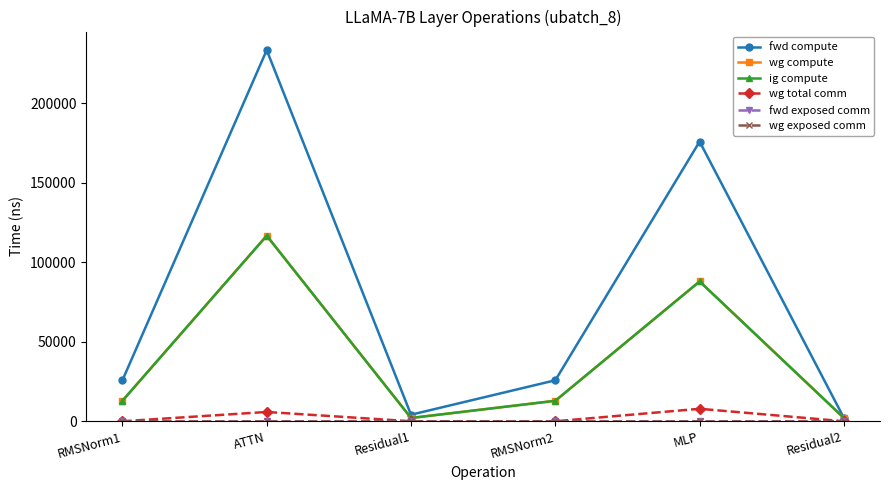

Reading right to left, list all the values displayed in this chart.

fwd compute: 2061.1	175806.6	25769.7	4122.3	233308.8	25769.7
wg compute: 2061.1	87903.3	12884.9	2061.1	116654.4	12884.9
ig compute: 2061.1	87903.3	12884.9	2061.1	116654.4	12884.9
wg total comm: 0.0	7851.5	0.0	0.0	5855.3	0.0
fwd exposed comm: 0.0	0.0	0.0	0.0	0.0	0.0
wg exposed comm: 0.0	0.0	0.0	0.0	0.0	0.0